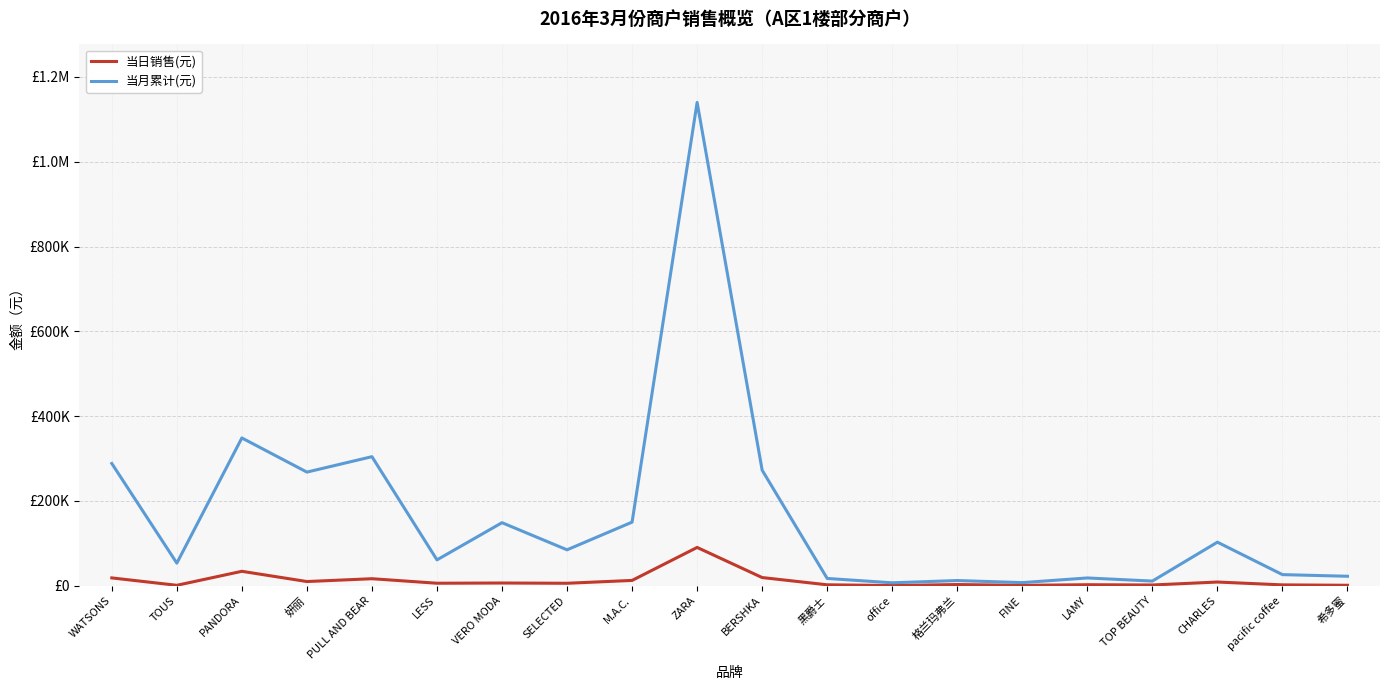

What are all the series names shown in the legend?

当日销售(元), 当月累计(元)